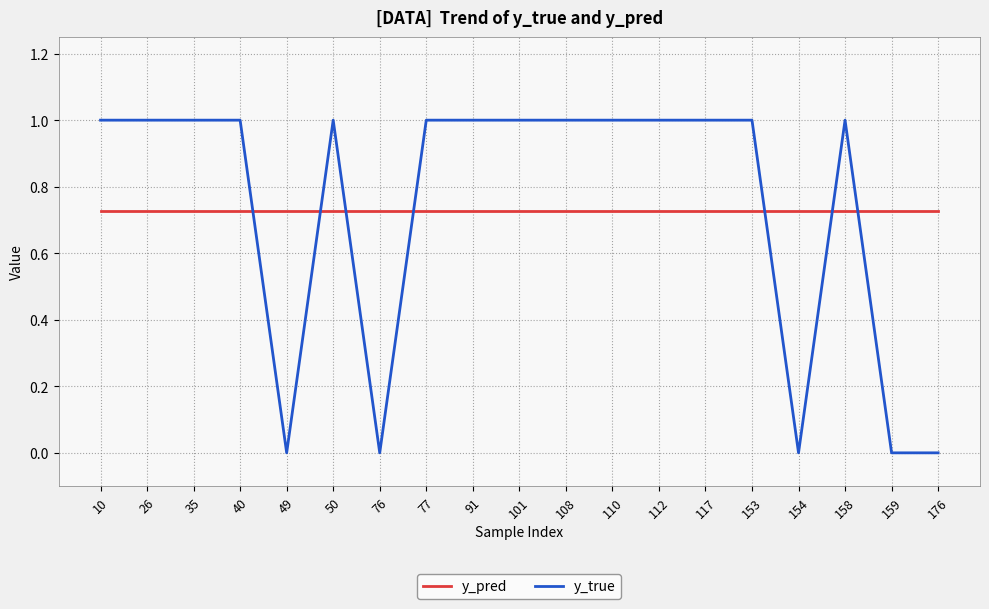

What are all the series names shown in the legend?

y_pred, y_true